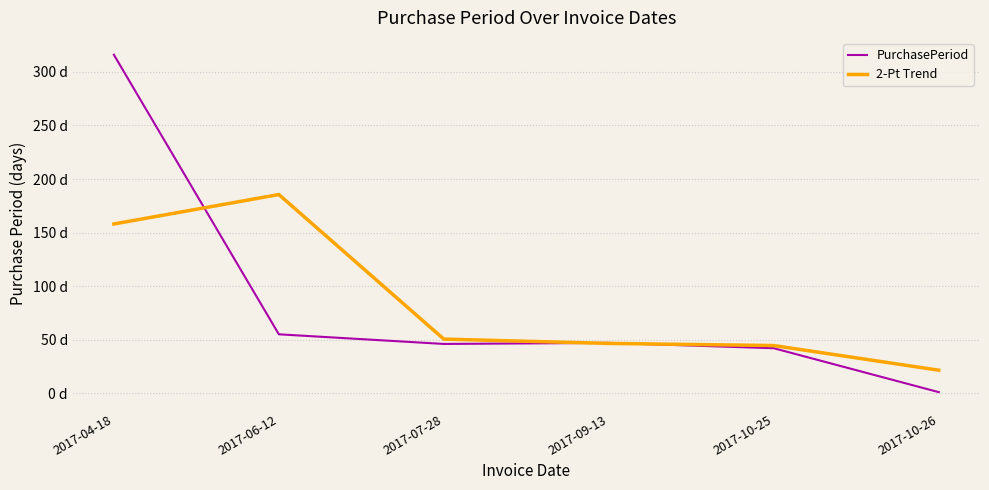

What are all the series names shown in the legend?

PurchasePeriod, 2-Pt Trend